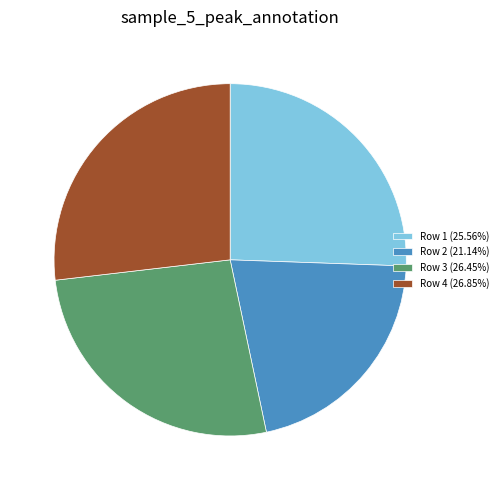

Combined, do Row 3 (26.45%) and Row 4 (26.85%) account for over 50%?

Yes